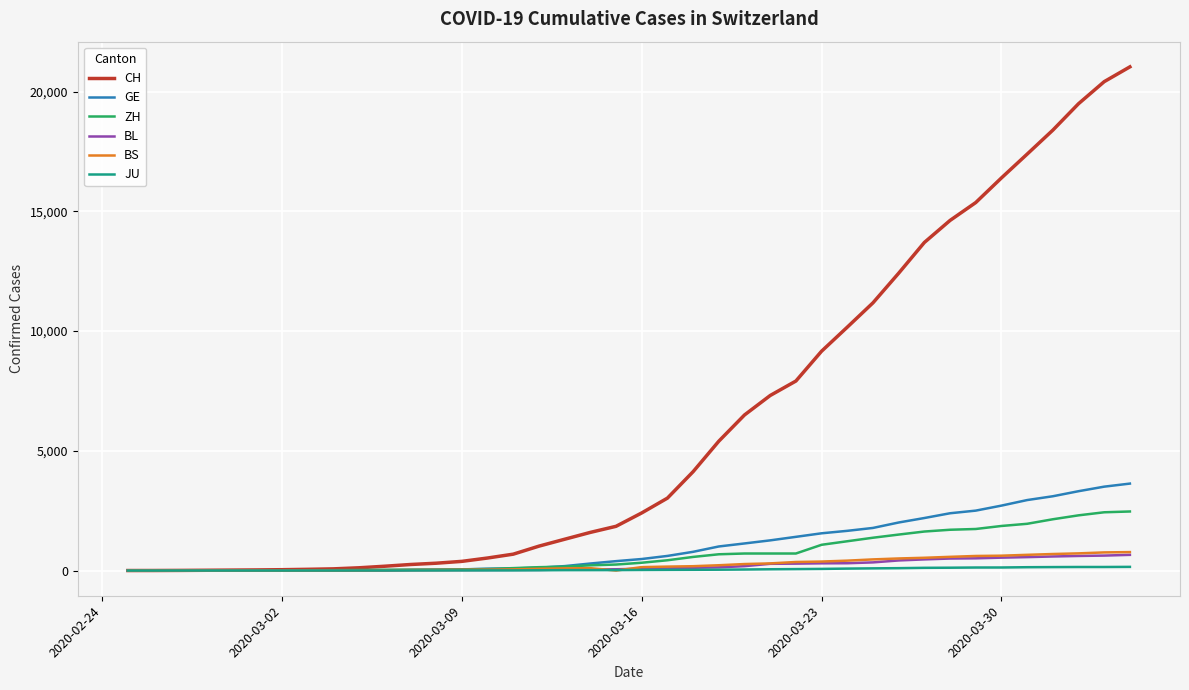

What is the lowest value of the CH series?

1